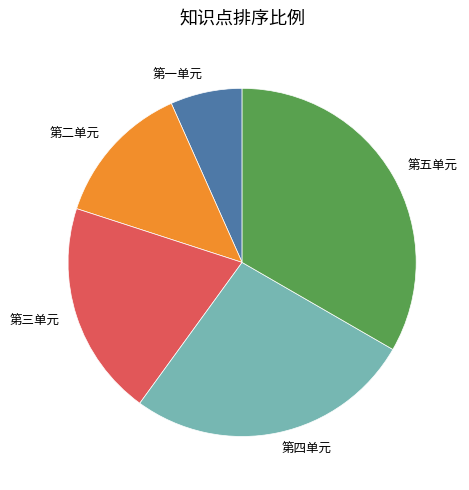

True or false: 第一单元 accounts for 7% of the total.

True